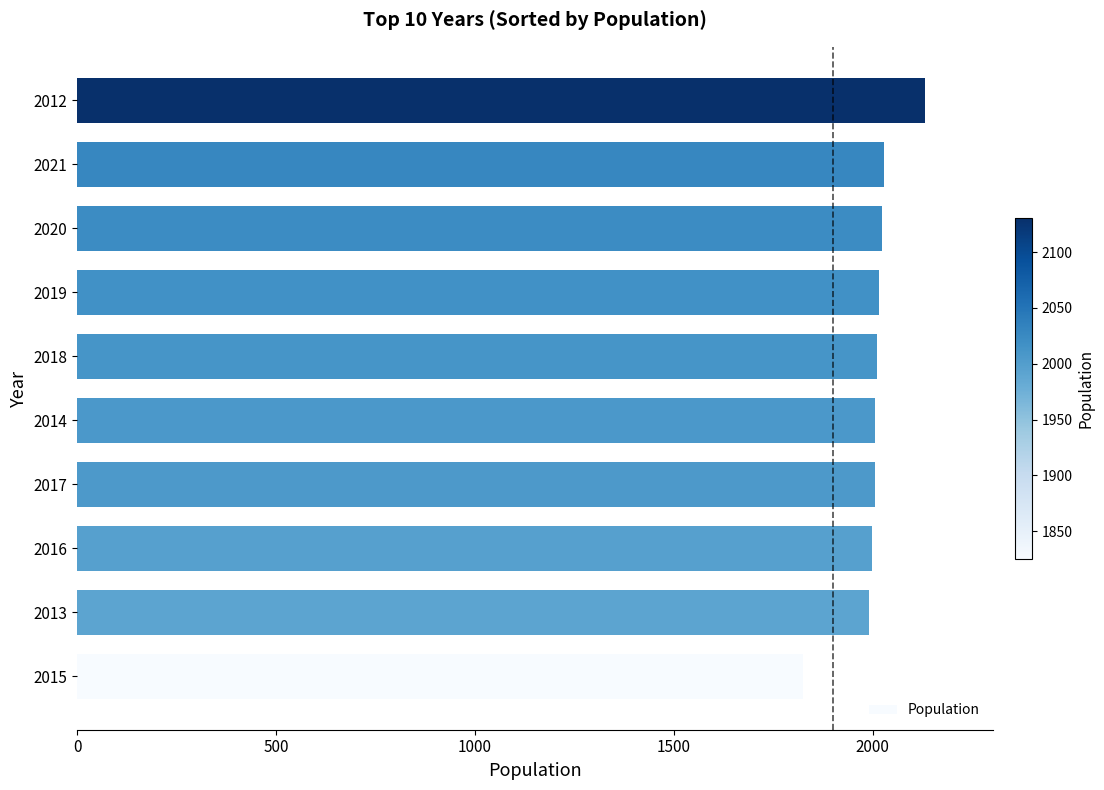

What is the difference between the maximum and minimum values?

306